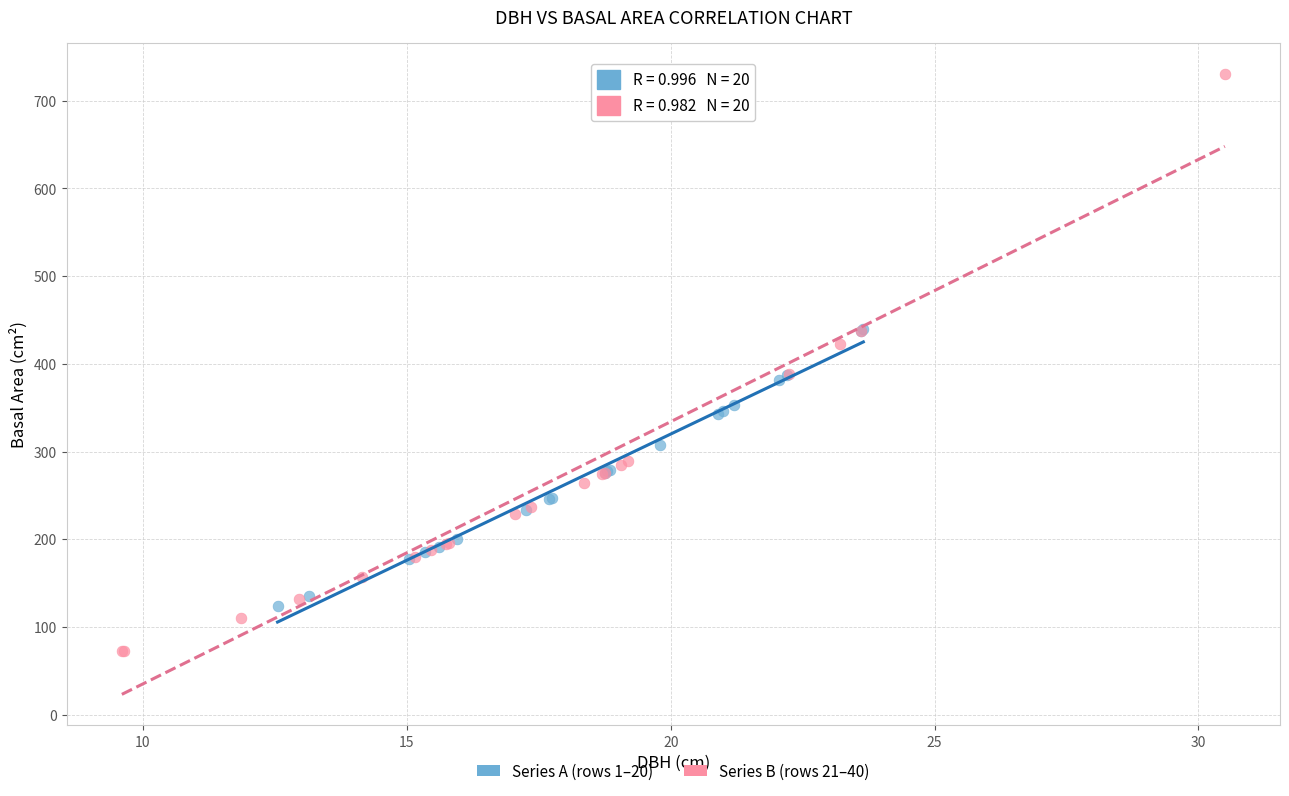

What are all the series names shown in the legend?

Series A (rows 1–20), Series B (rows 21–40)